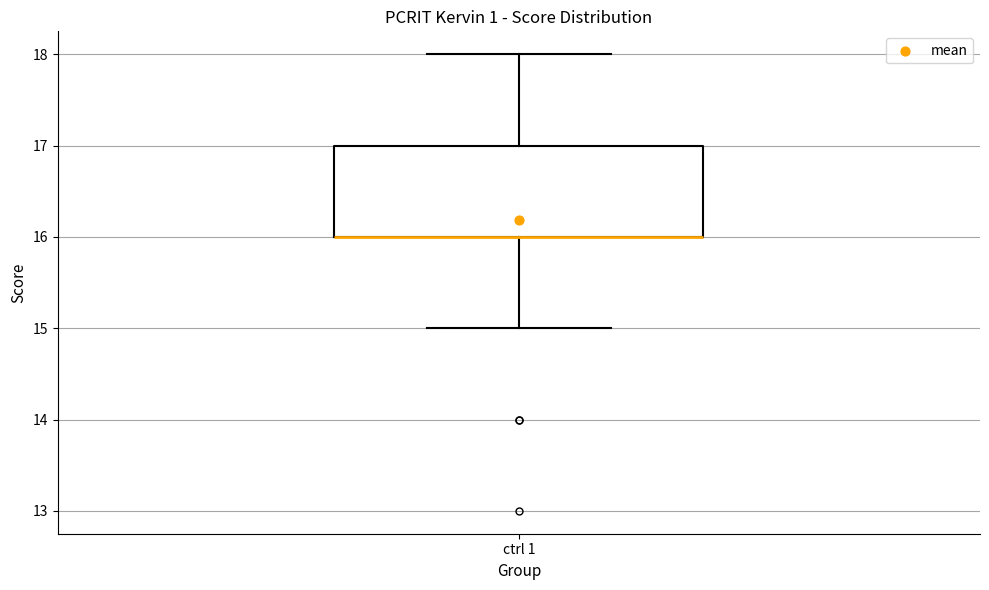

Read this box plot against the y-axis: the position of the median line, the range covered by the box, and the ends of both whiskers. The values are not printed on the chart, so give them approximately, as read against the axis.

median 16 (drawn on the box's lower edge), box 16 to 17, whiskers 15 to 18